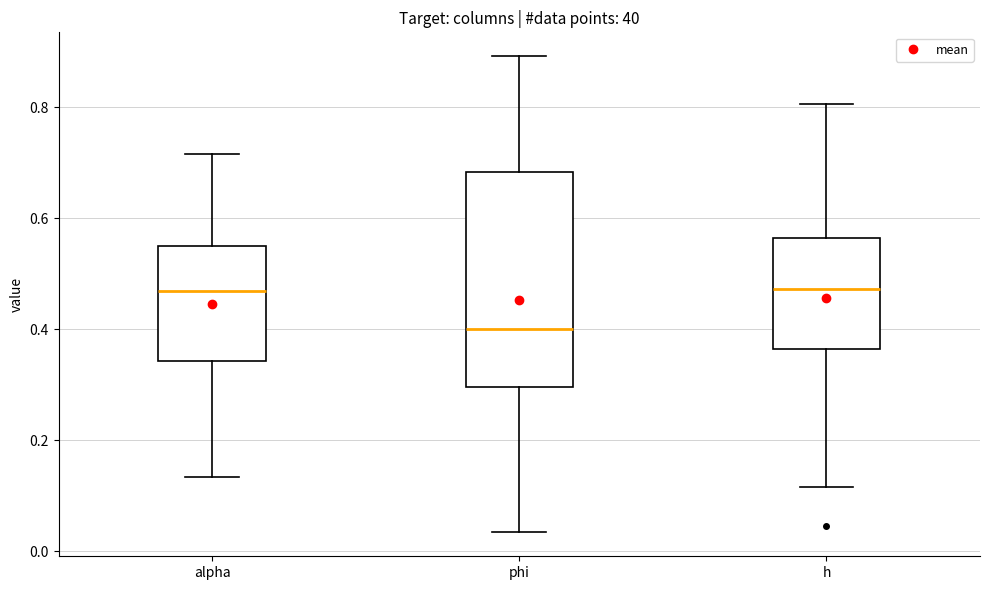

Comparing the boxes themselves (not the whiskers), which one is the tallest?

phi